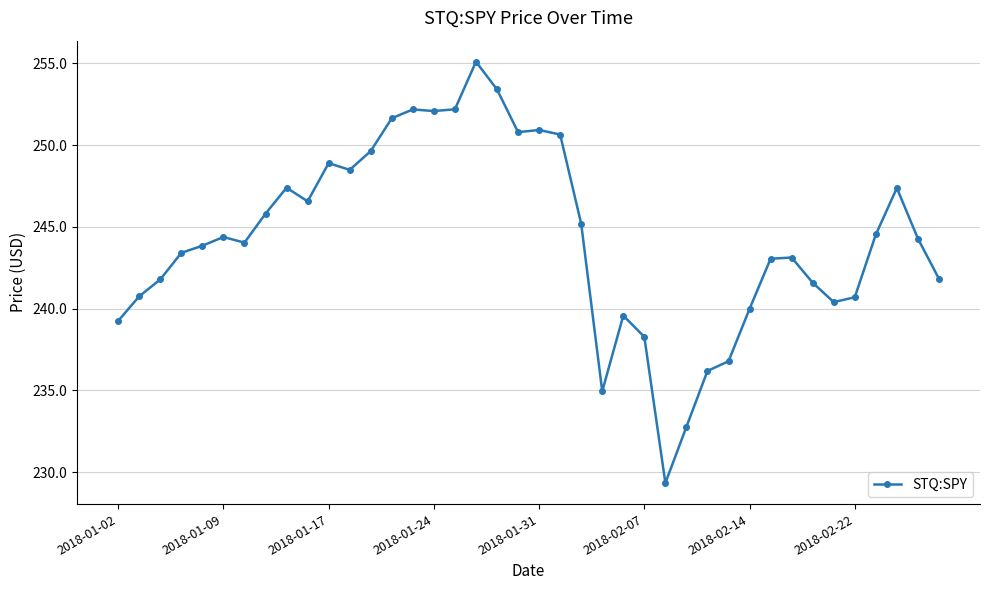

What is the value of the 13th point from the left?

249.6